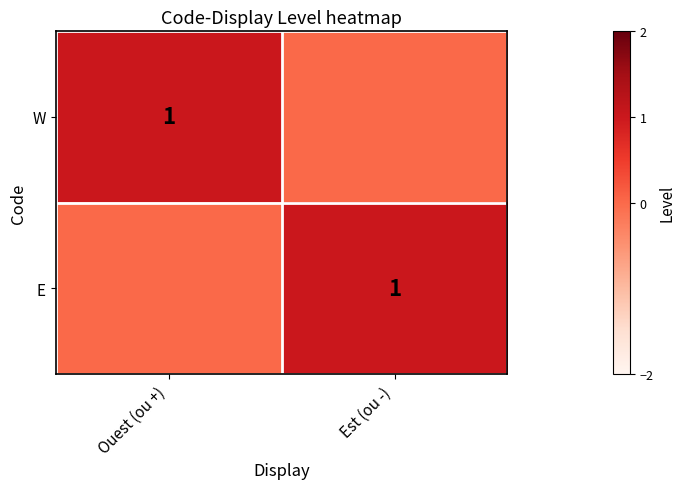

The E series shows 2 at Est (ou -). True or false?

False